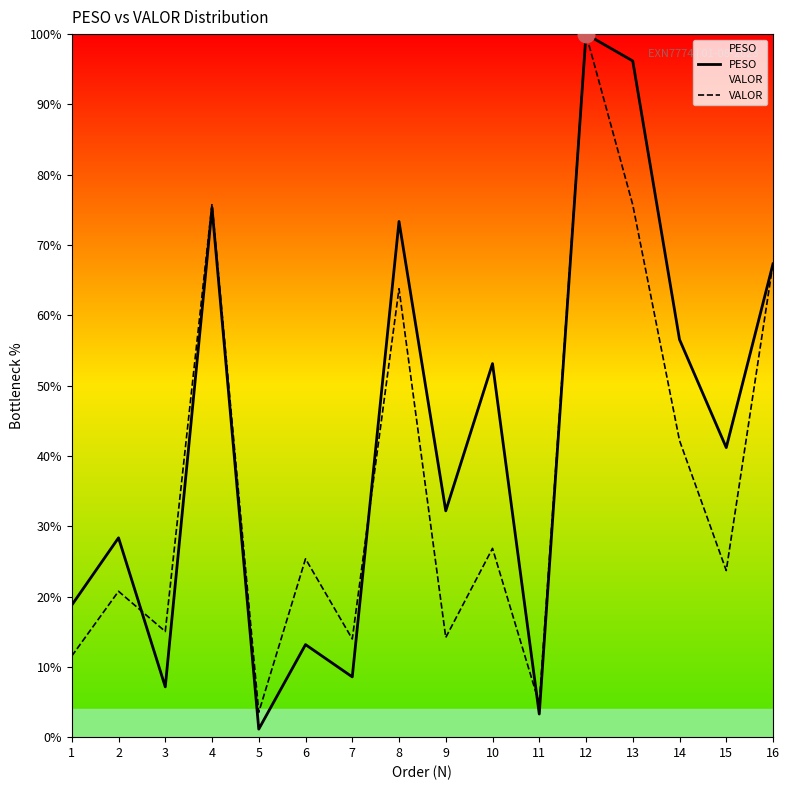

What is the value of the PESO point at the 9th from the left?

32.2